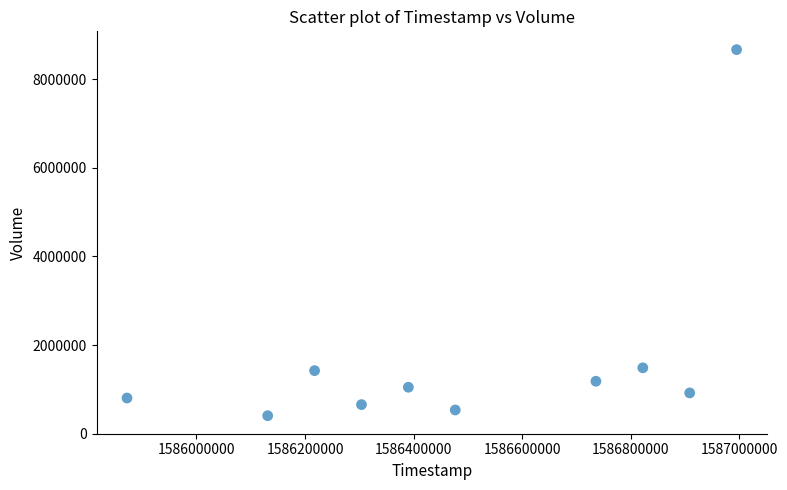

What is the average X value?

1586485440